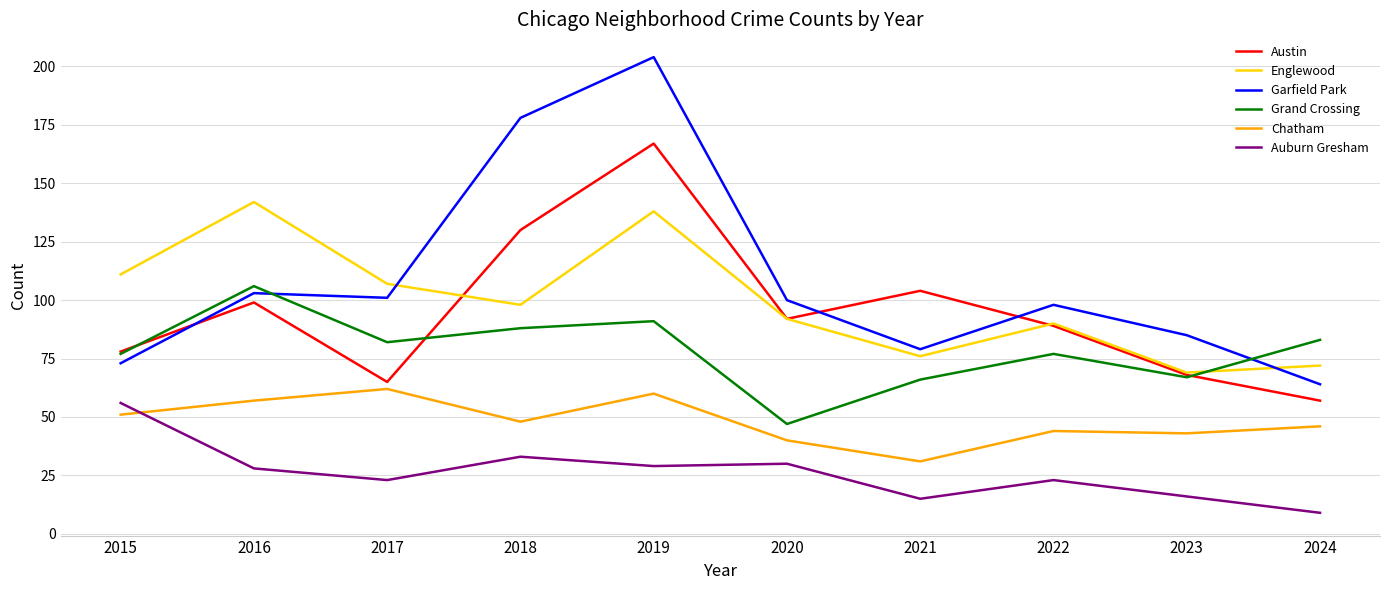

What is the highest value of the Austin series?

167